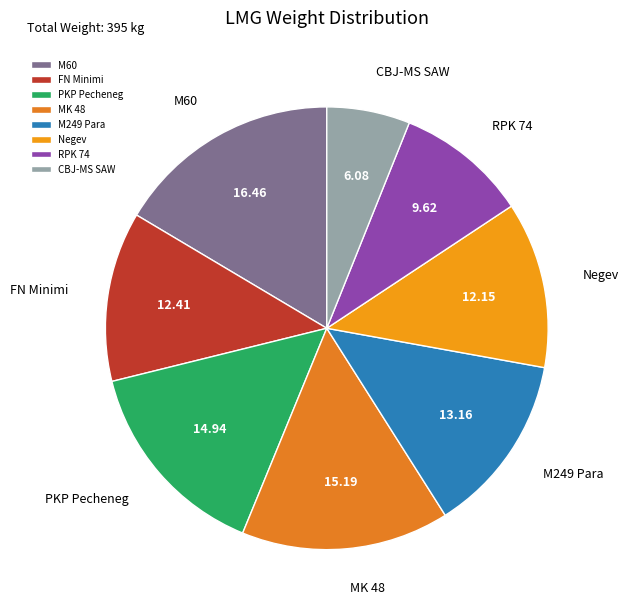

Count the number of slices in the pie.

8